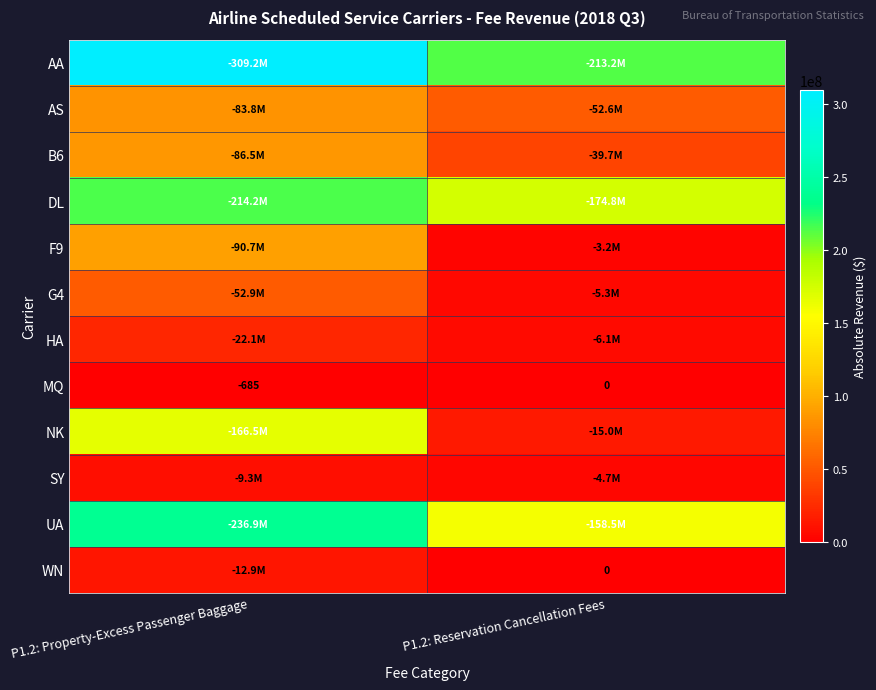

True or false: MQ has a value of -328 at P1.2: Property-Excess Passenger Baggage.

False